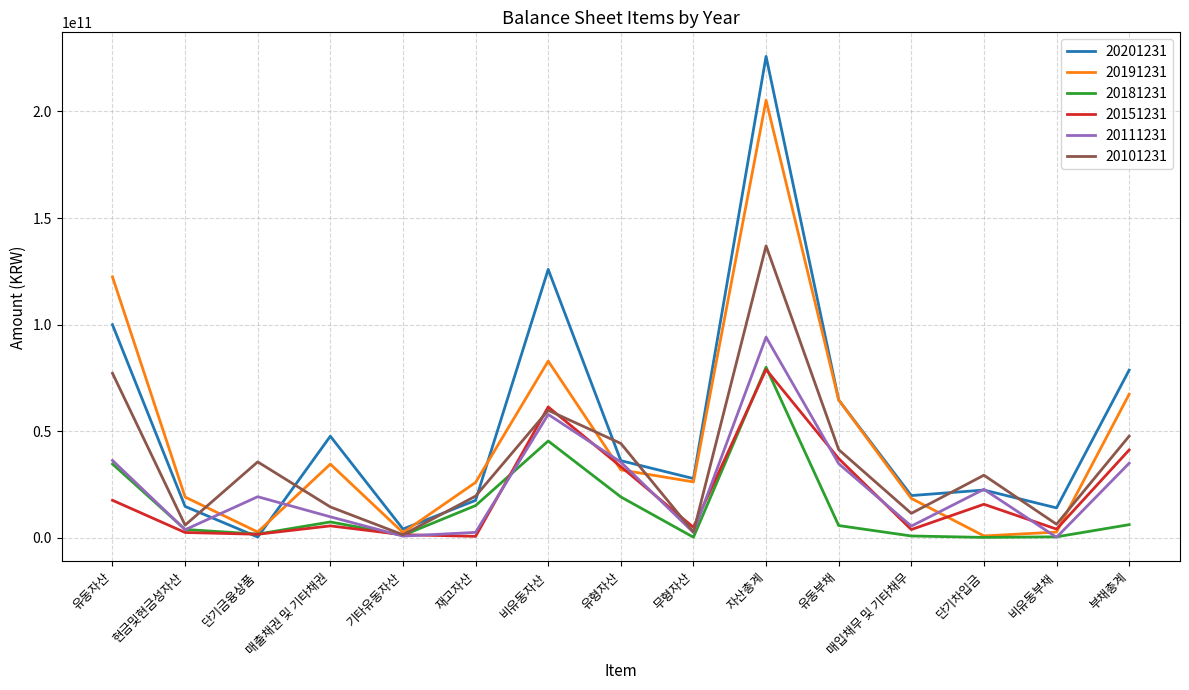

At how many categories does at least one series exceed 30637491216?

8